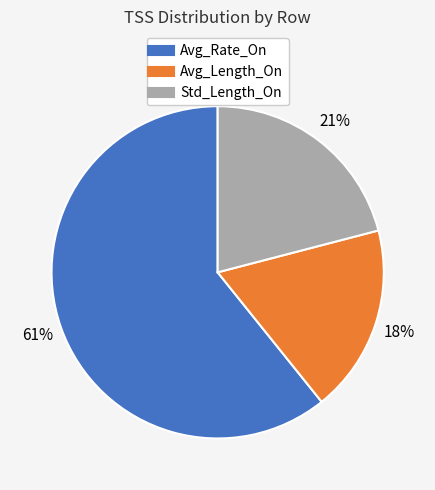

What percentage is the Avg_Length_On slice, to the nearest percent?

18%